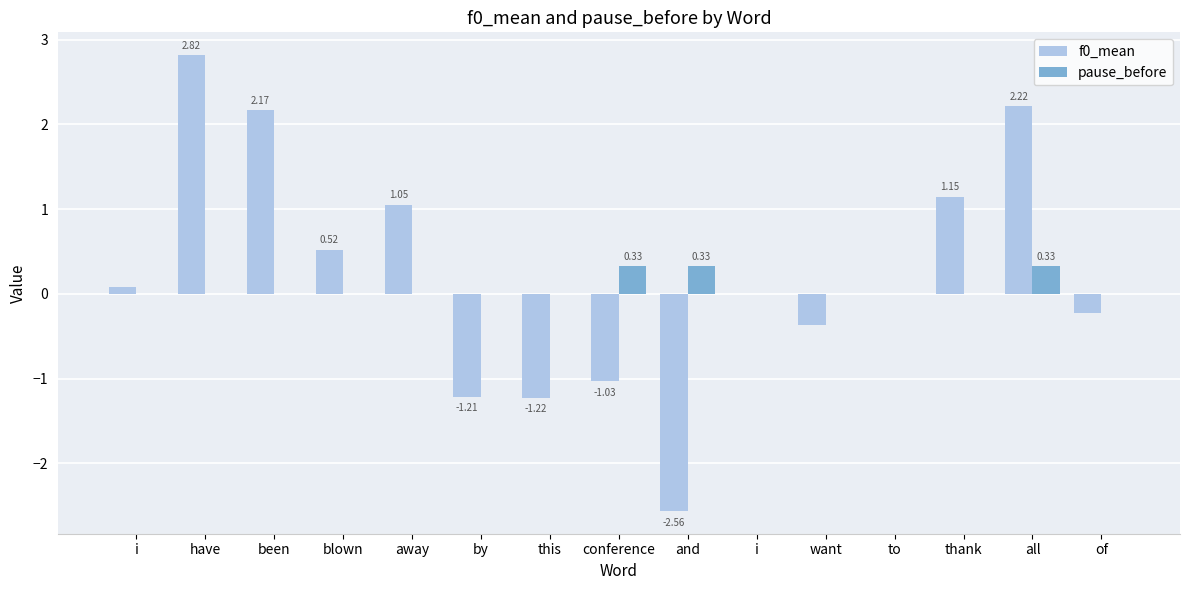

True or false: f0_mean has a value of -1.7 at conference.

False